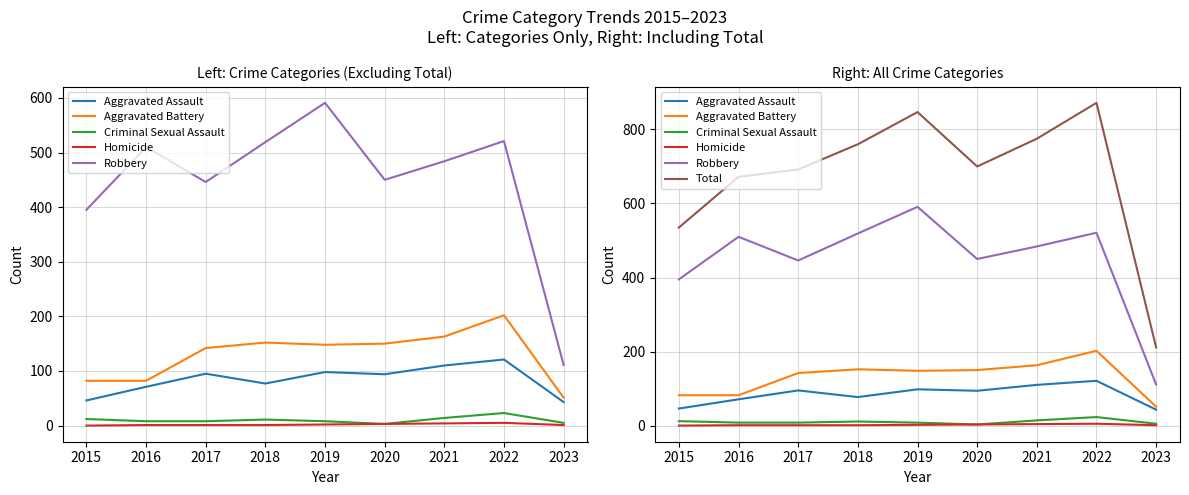

What is the value of the Total point at the 1st from the left?

535